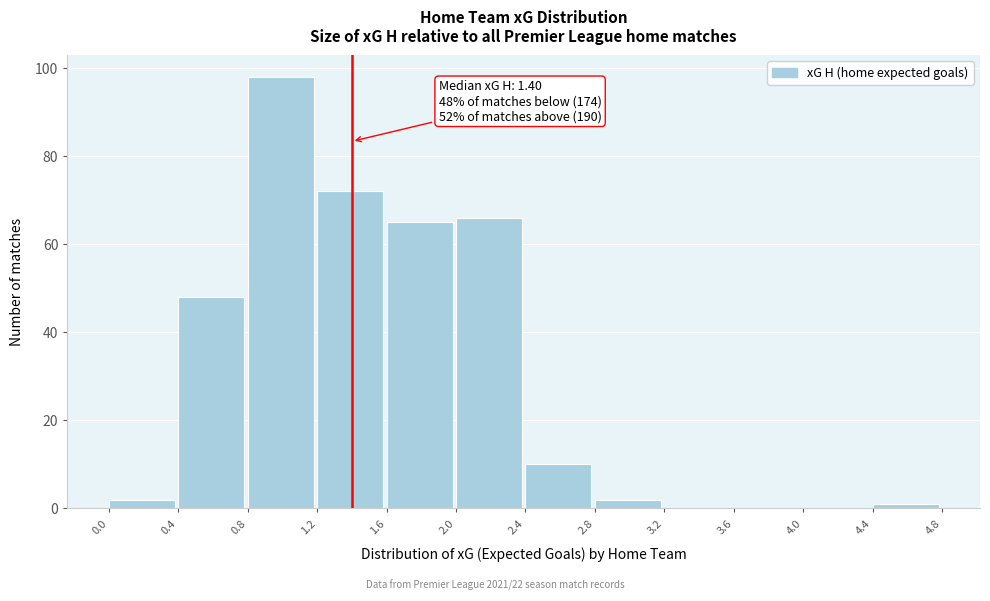

Which range on the x-axis has the tallest bar?

0.8 to 1.2